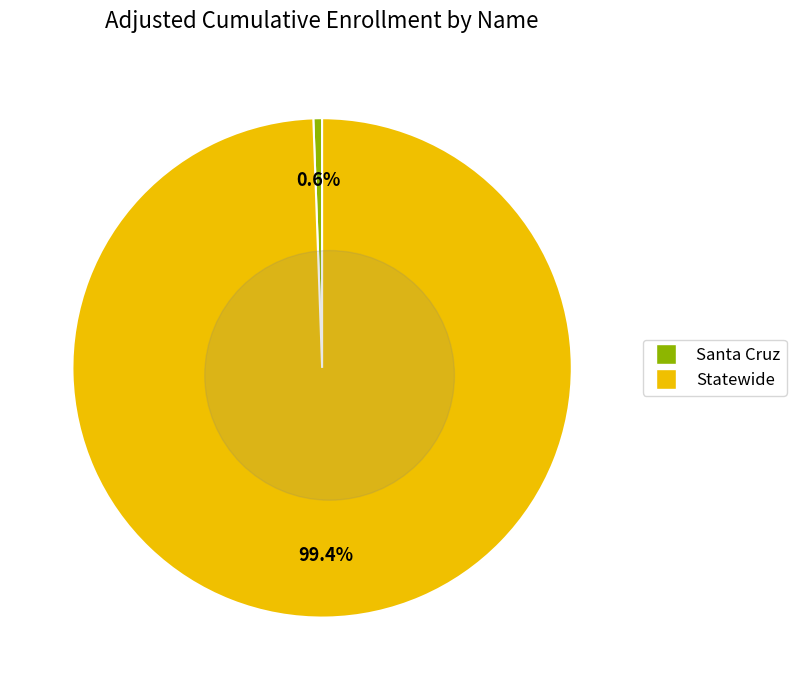

True or false: Statewide accounts for 85% of the total.

False